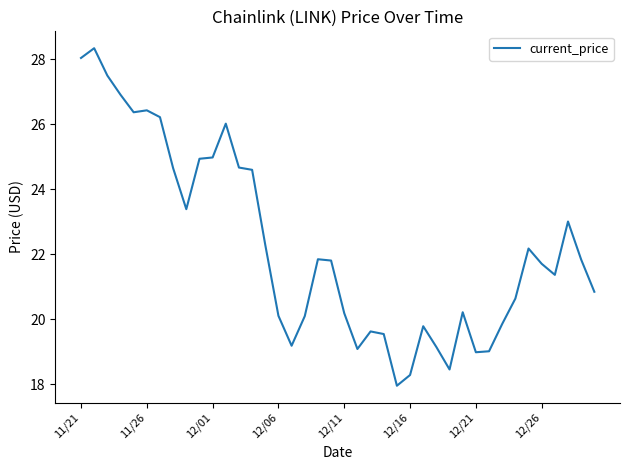

What is the greatest value displayed?

28.3